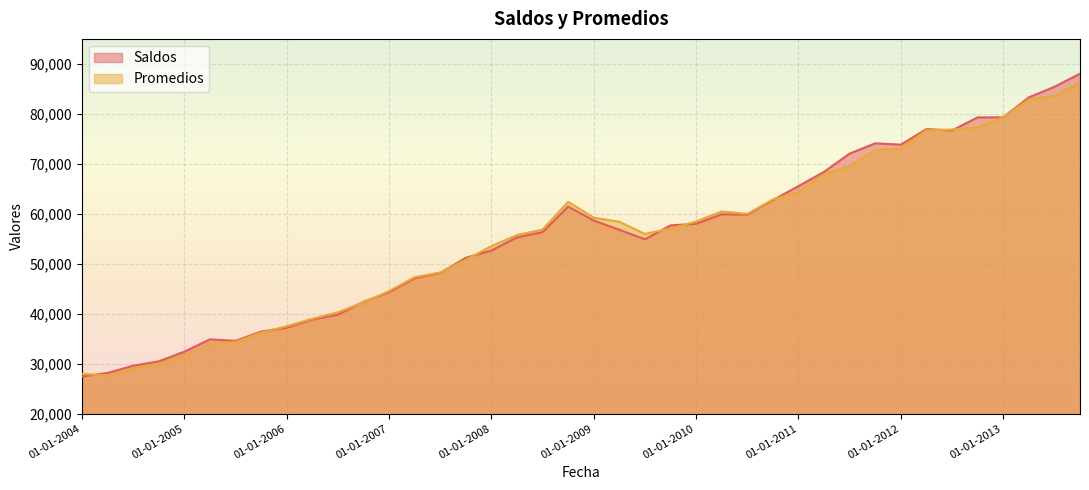

What is the label of the 11th point from the left?

01-07-2006